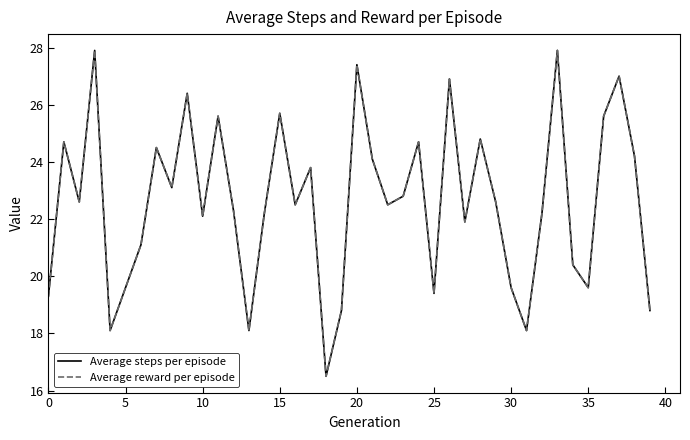

Is this an area chart (filled region under the line)?

No